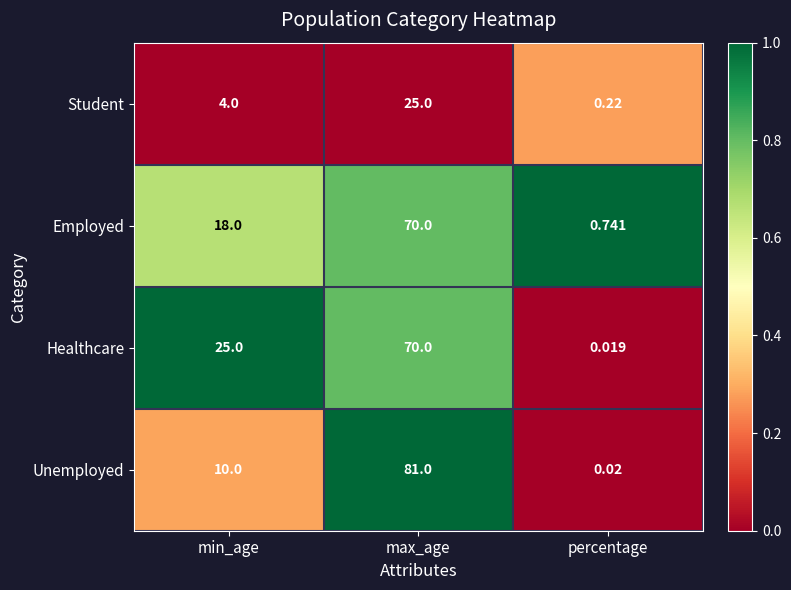

Is the value of Healthcare at percentage greater than the value of Student at min_age?

No